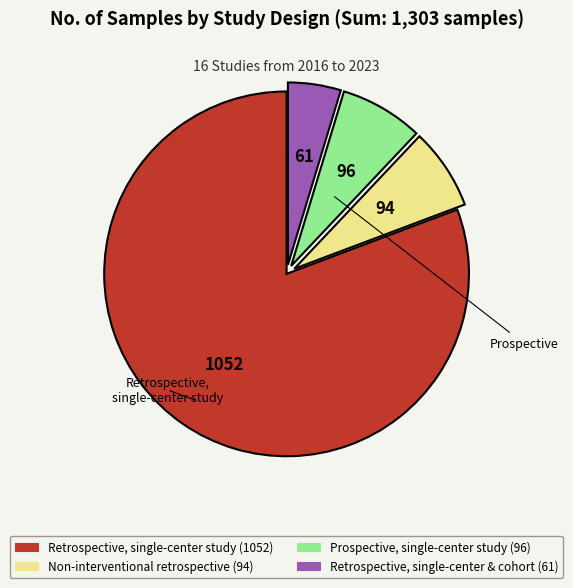

Is there a majority slice in this chart?

Yes